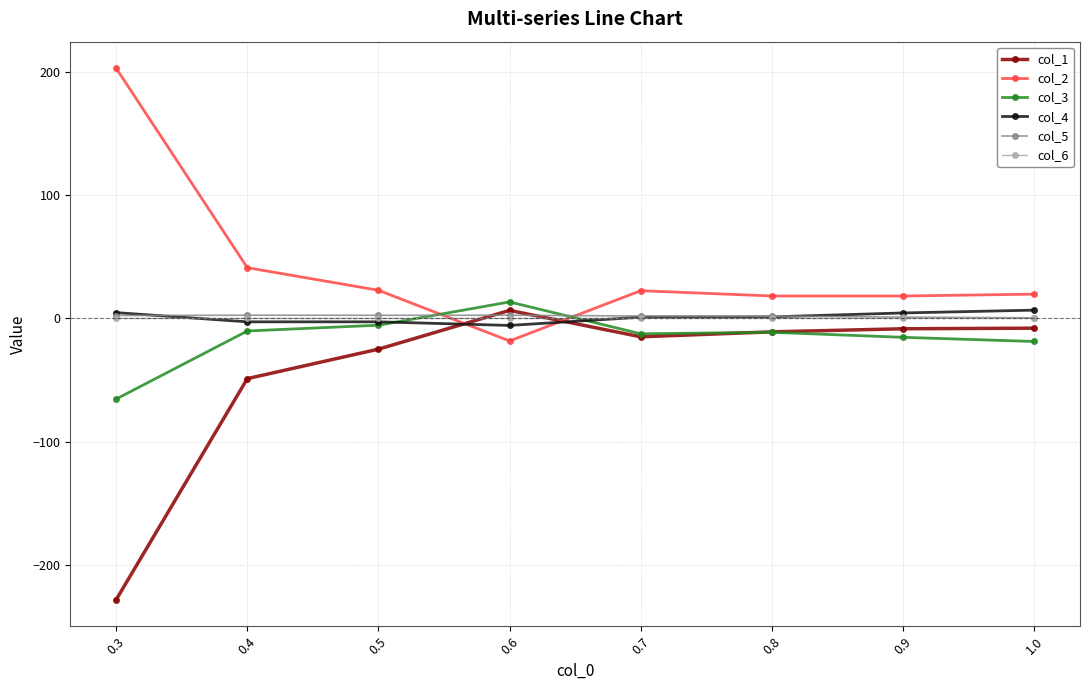

What is the sum of the col_4 values at 0.3 and 0.8?

6.1